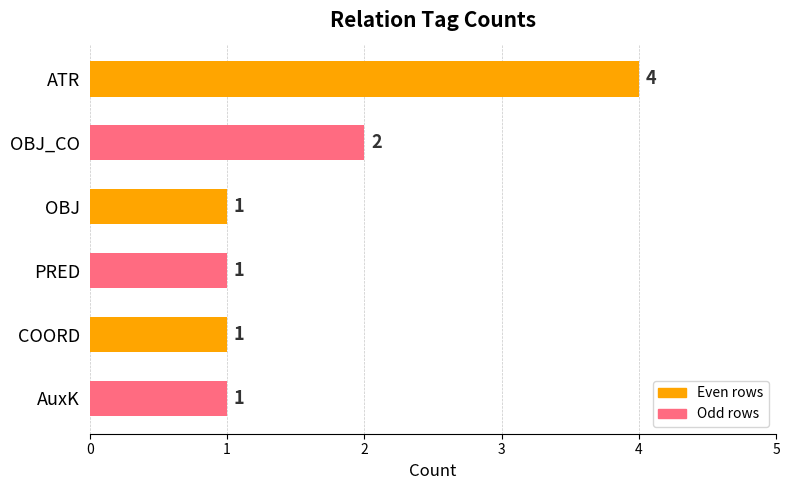

Between OBJ_CO and COORD, which is larger?

OBJ_CO